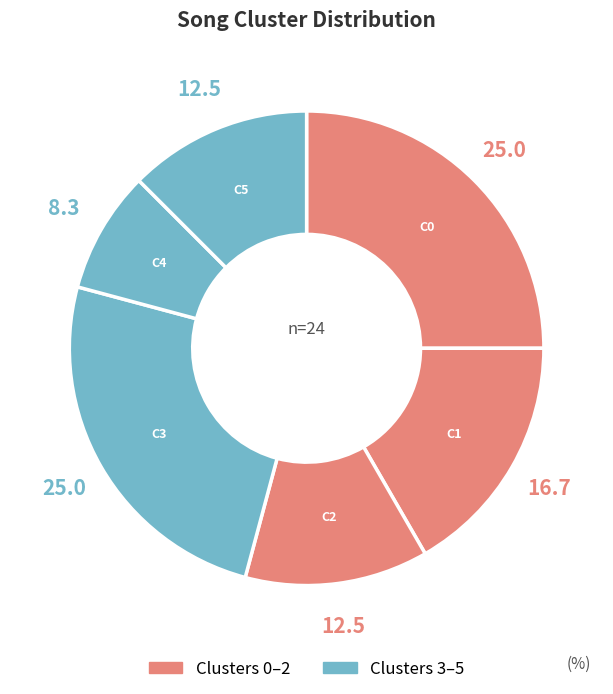

How many segments does this pie chart have?

6